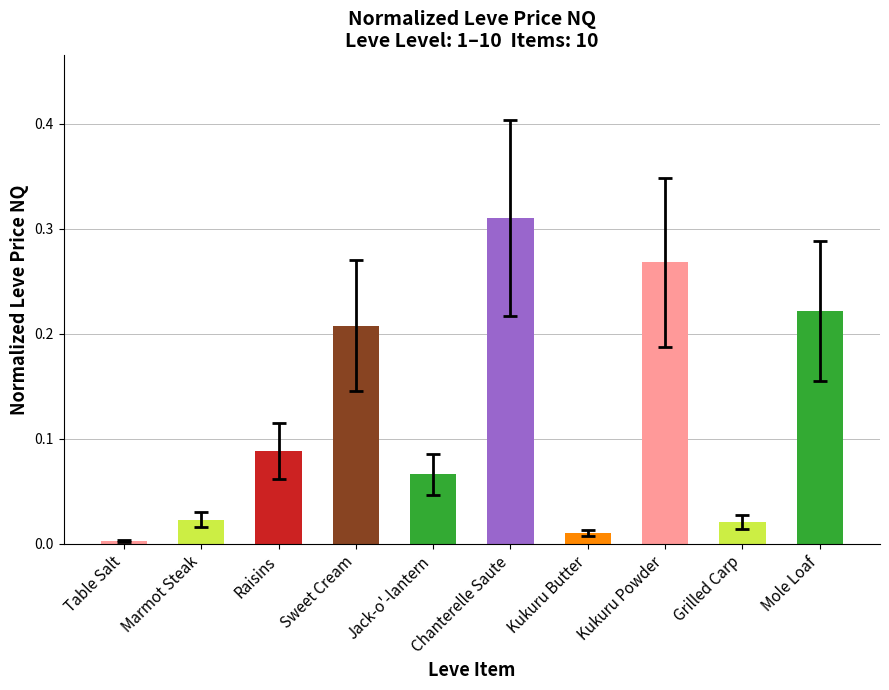

Does the chart contain any negative values?

No